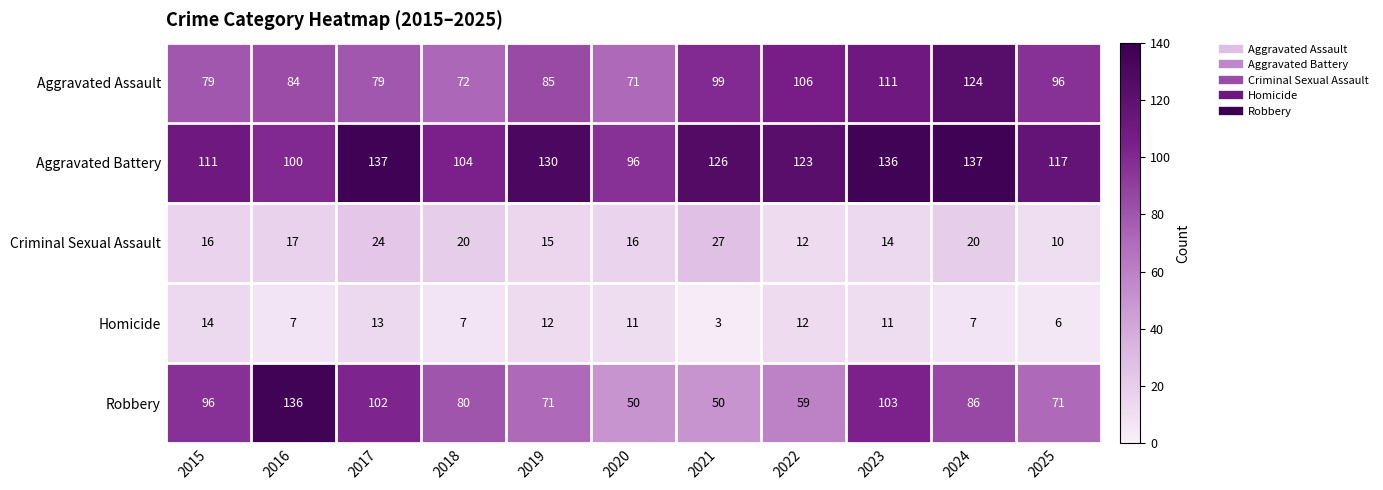

What is the sum of all Homicide values?

103